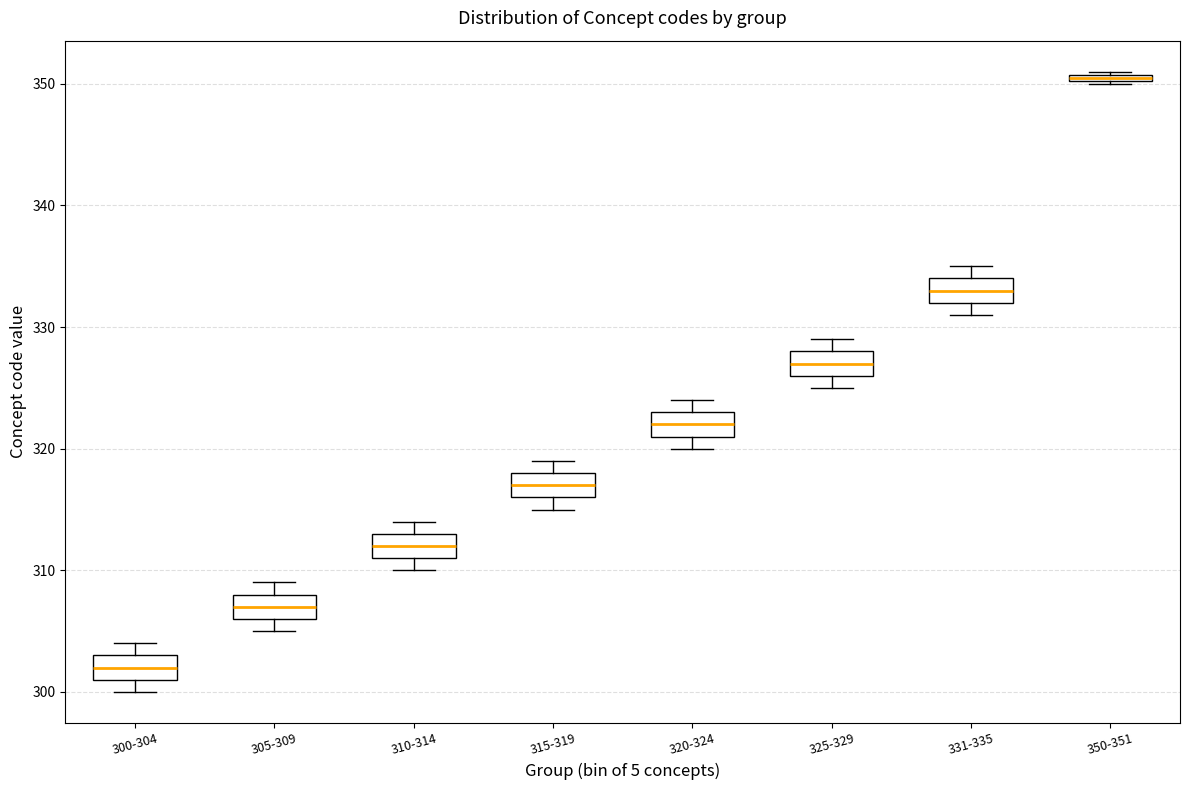

Which box has the highest median line?

350-351